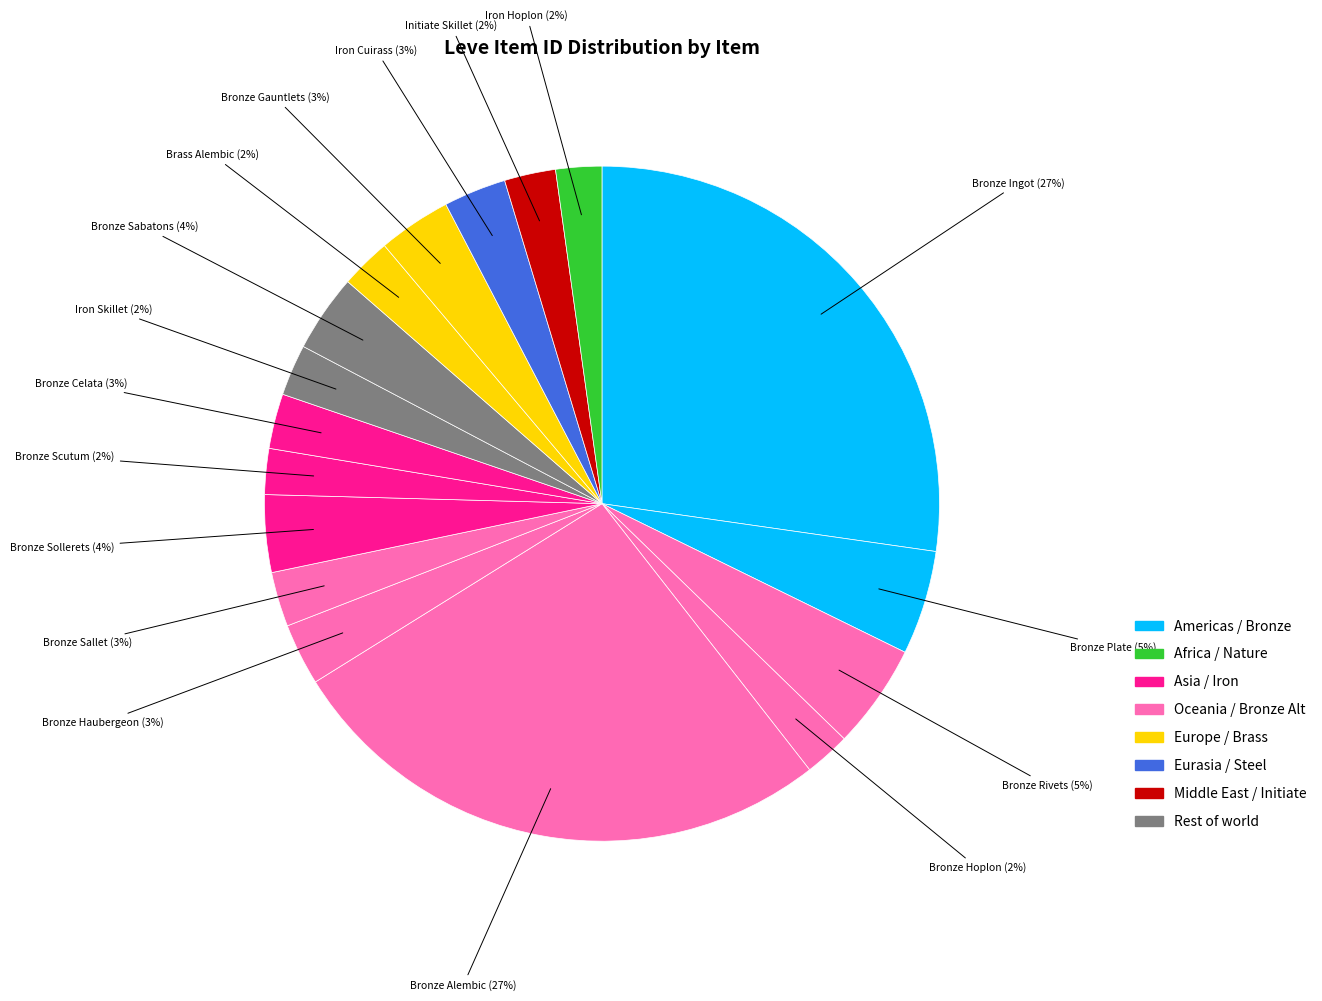

Rank the categories by value from highest to lowest.

Bronze Ingot, Bronze Alembic, Bronze Rivets, Bronze Plate, Bronze Sabatons, Bronze Sollerets, Bronze Gauntlets, Iron Cuirass, Bronze Haubergeon, Bronze Celata, Bronze Sallet, Initiate Skillet, Iron Skillet, Brass Alembic, Iron Hoplon, Bronze Scutum, Bronze Hoplon